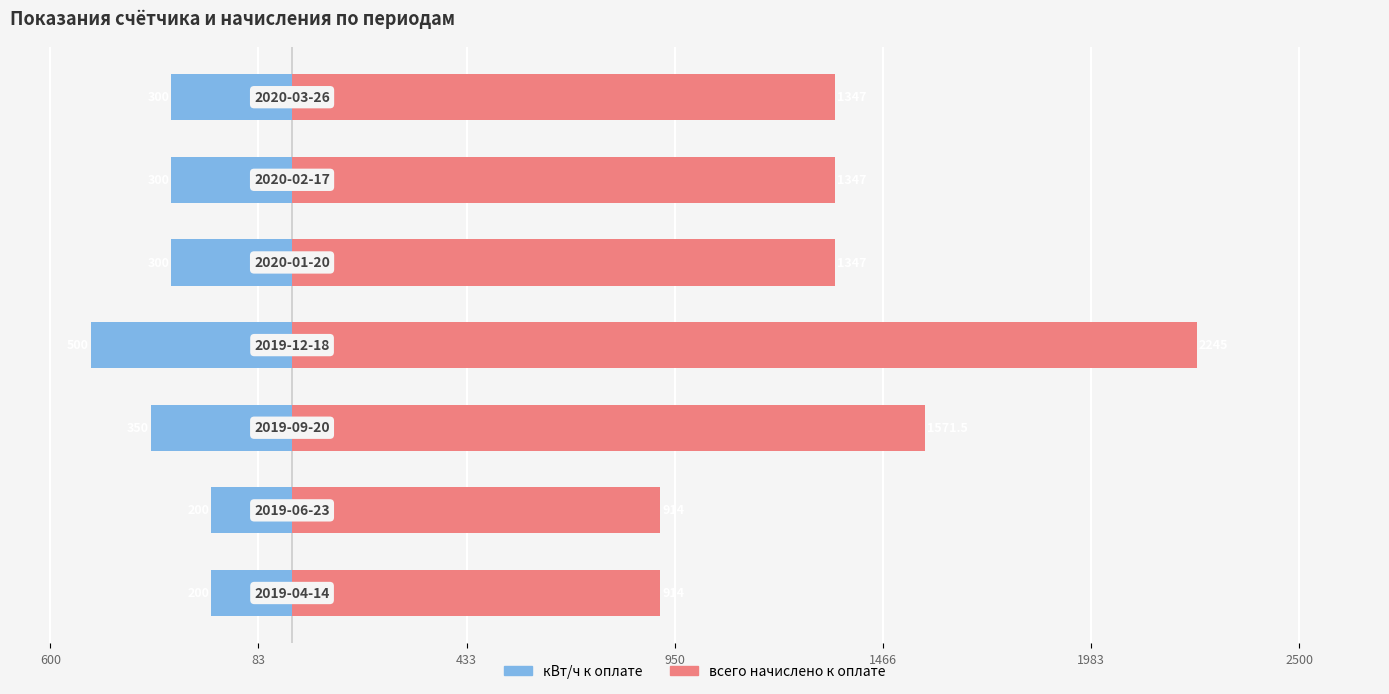

What are all the series names shown in the legend?

кВт/ч к оплате, всего начислено к оплате